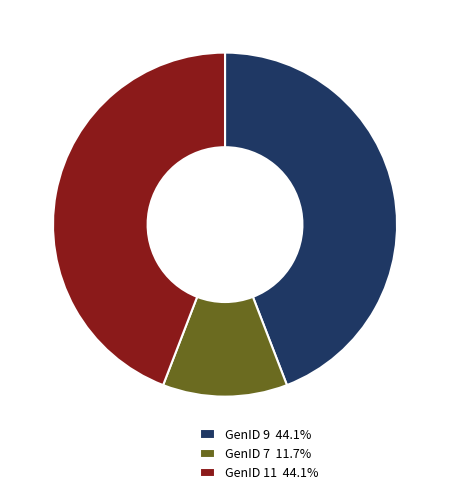

Approximately how many times larger is the value at GenID 9 44.1% compared to GenID 7 11.7%?

3.8